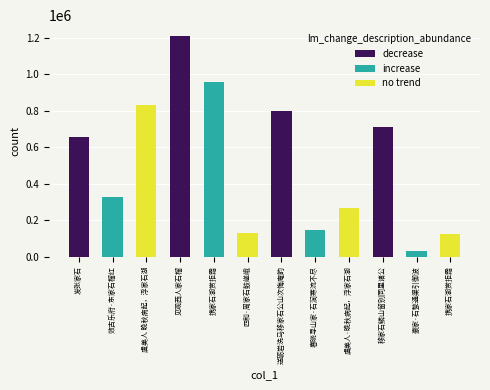

Are the bars grouped side by side (vs. stacked)?

No